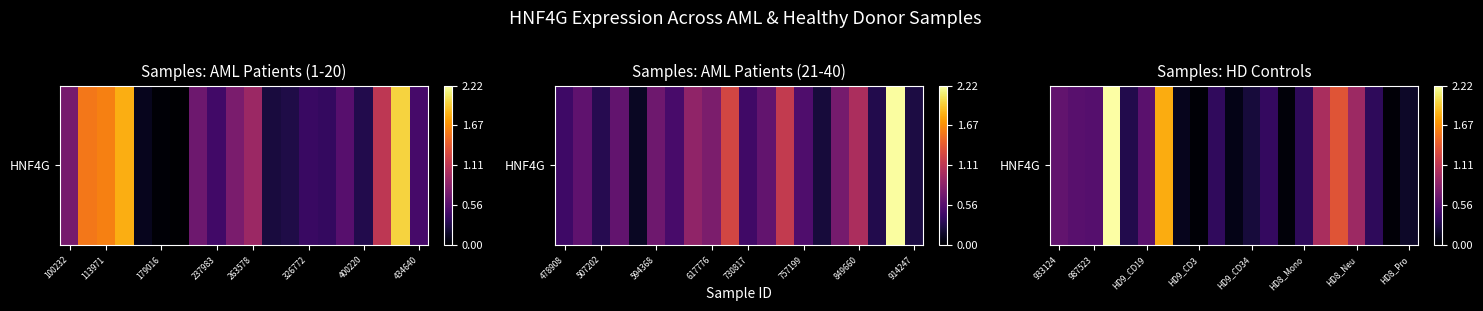

How many distinct data groups are displayed?

1